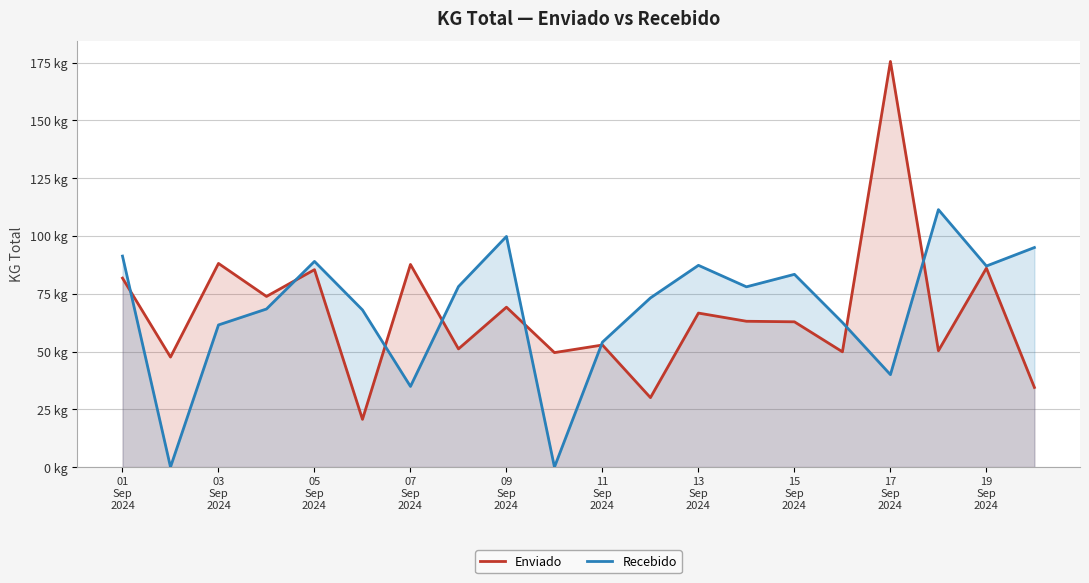

How many categories are shown in the chart?

20